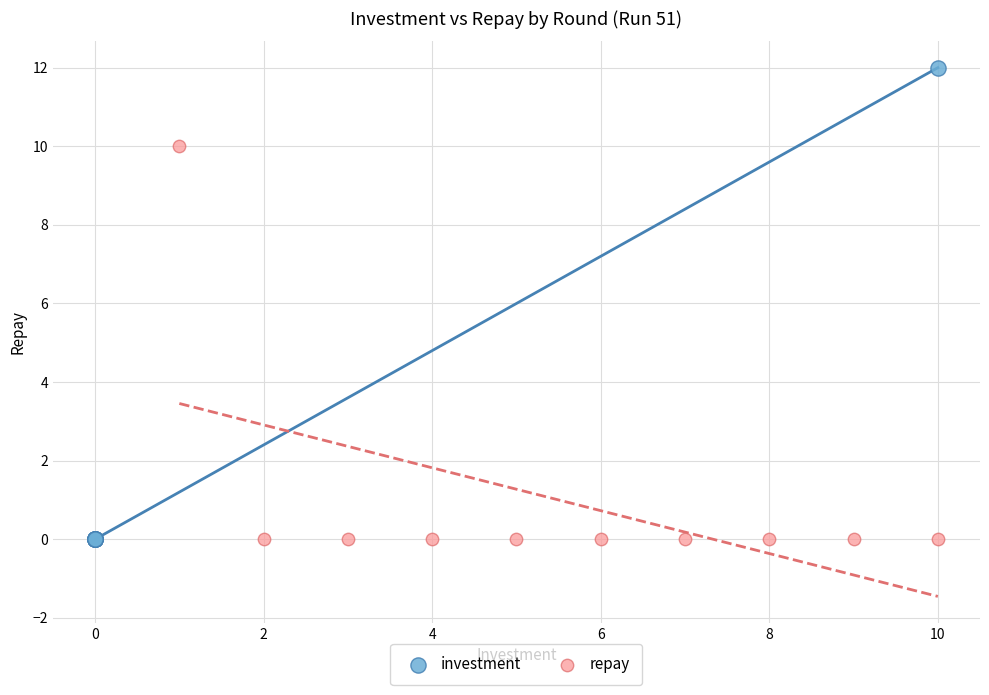

Which series reaches the maximum Y coordinate?

investment